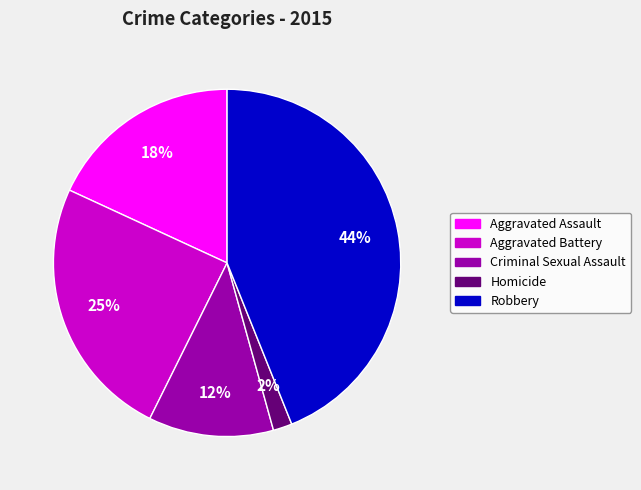

Rank the categories by value from lowest to highest.

Homicide, Criminal Sexual Assault, Aggravated Assault, Aggravated Battery, Robbery